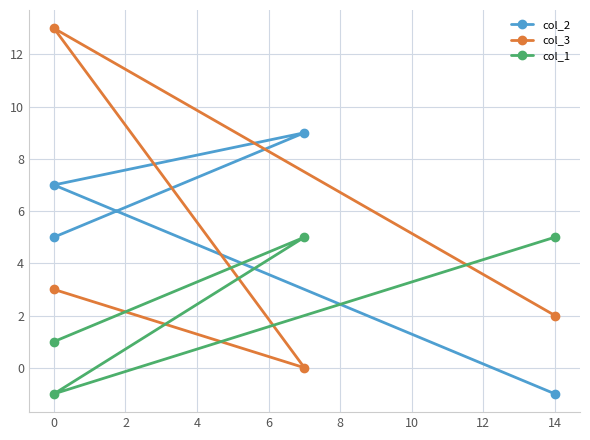

How many values in the col_3 series exceed 3?

1